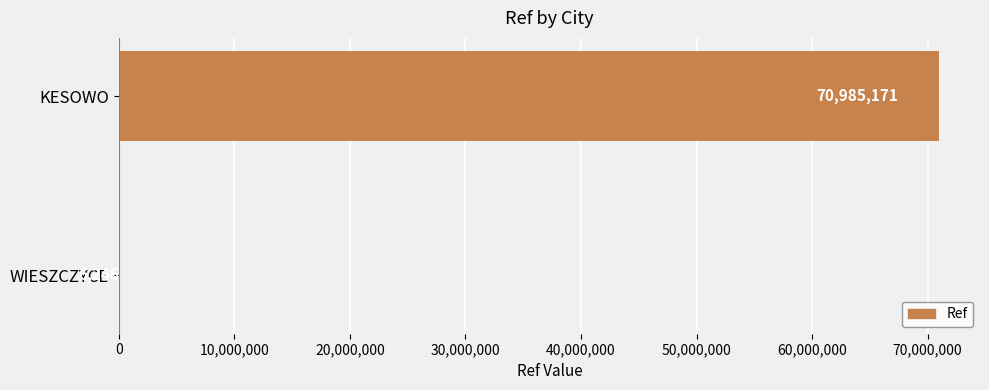

What is the sum of all values?

70991417